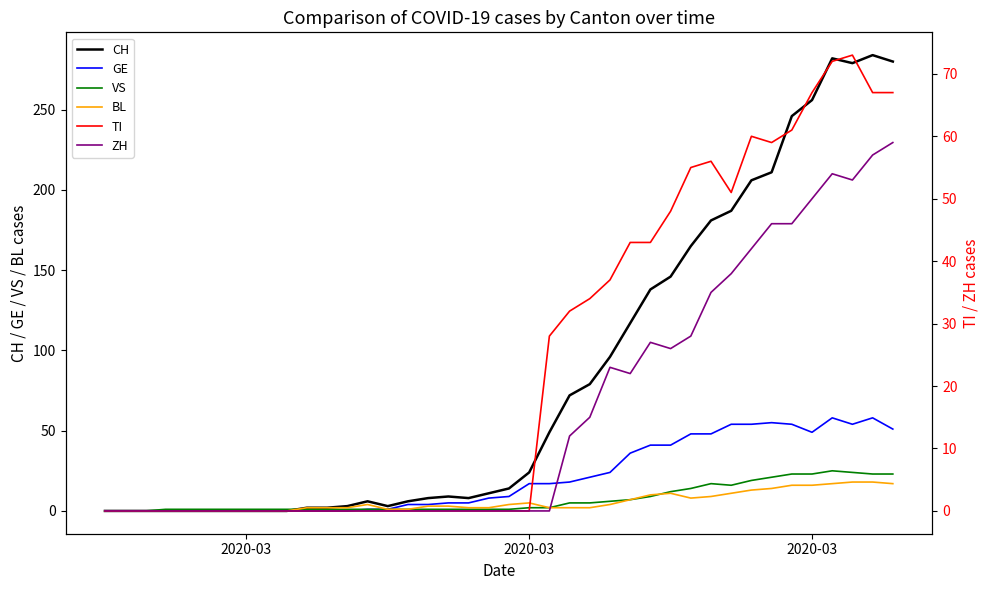

Which series ends up on top after the final intersection of ZH and GE?

ZH